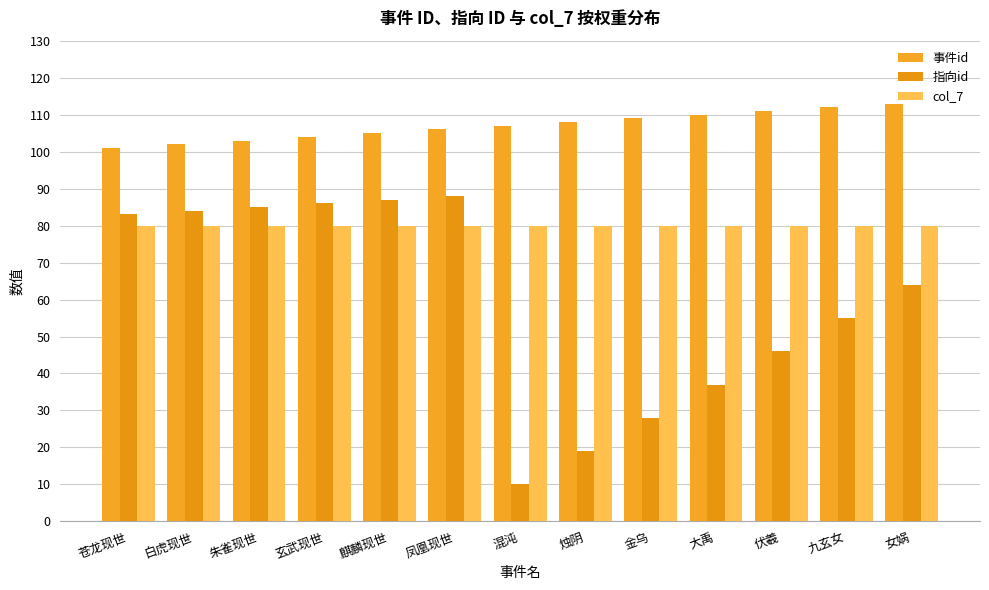

Are the bars grouped side by side (vs. stacked)?

Yes